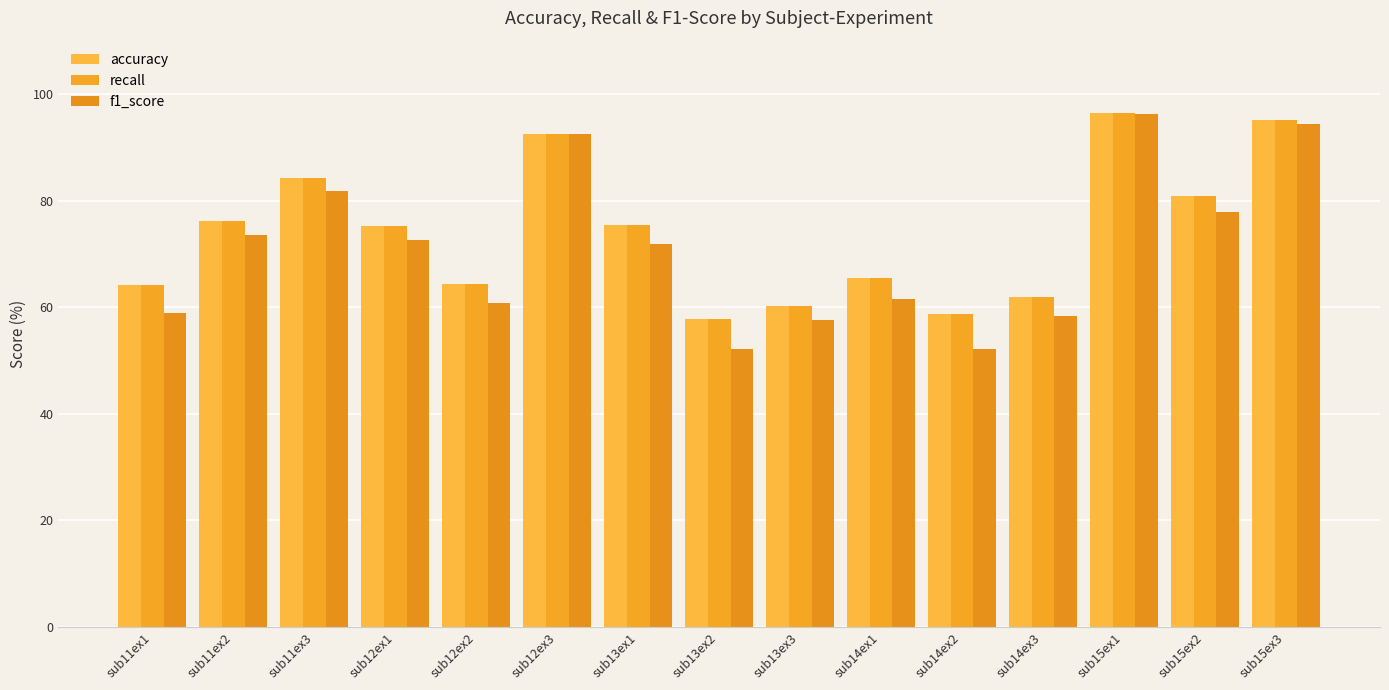

What is the minimum value shown in the chart?

52.1